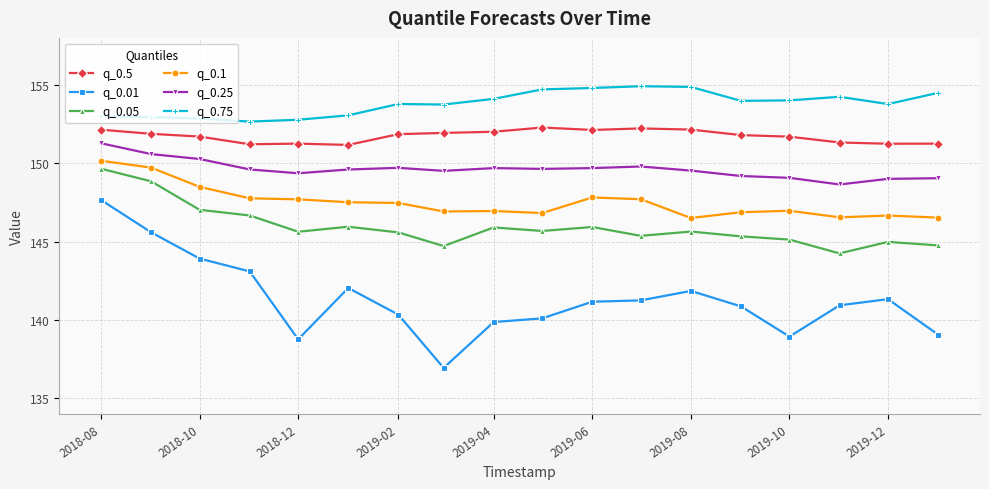

What is the value of the q_0.05 point at the 13th from the left?

145.6